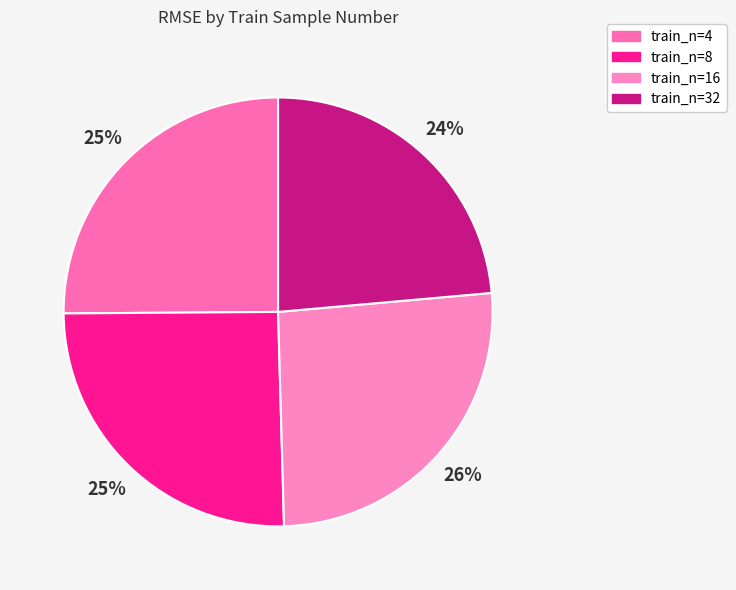

Count the number of slices in the pie.

4